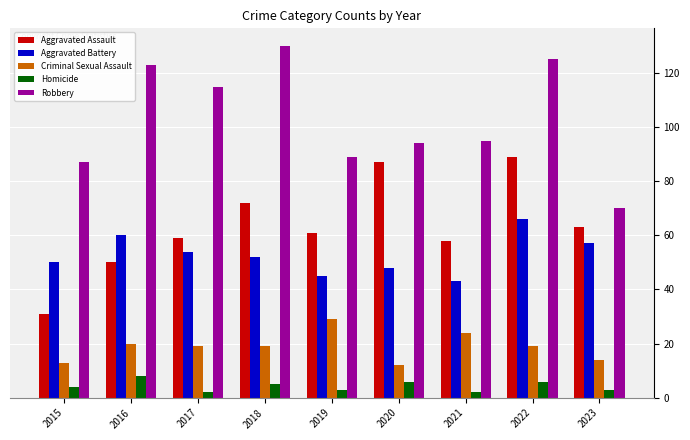

At which label does Robbery first exceed 95?

2016